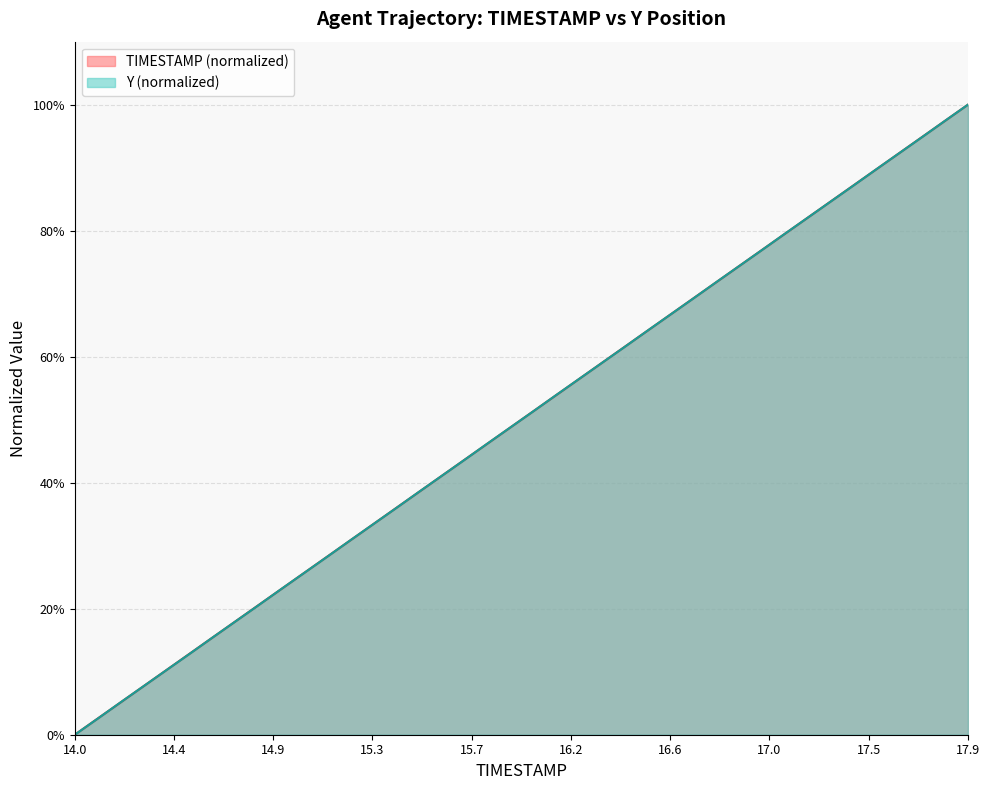

Count the number of categories in the chart.

40